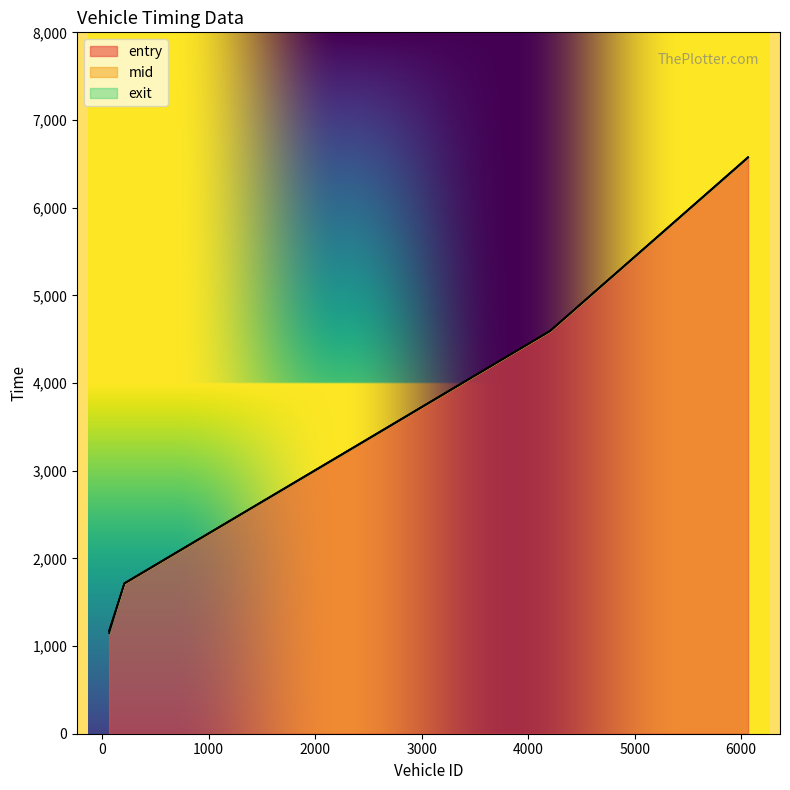

What is the difference between the mid values at 4206 and 65?

3419.5